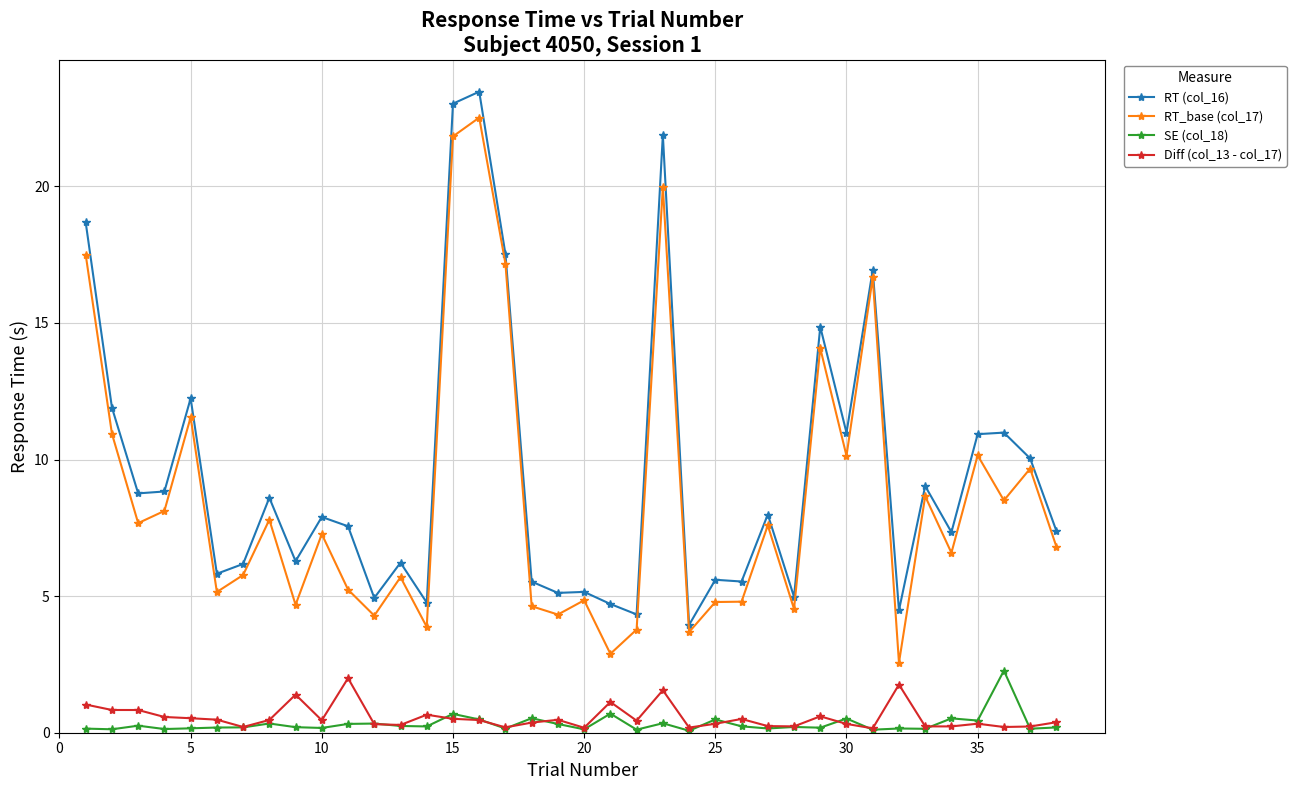

Does the chart have visible grid lines?

Yes